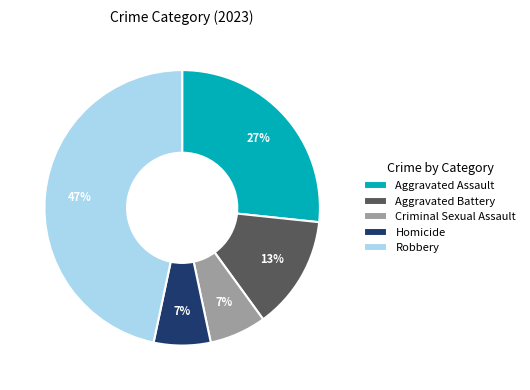

To the nearest percent, what is the combined percentage of Homicide and Aggravated Battery?

20%